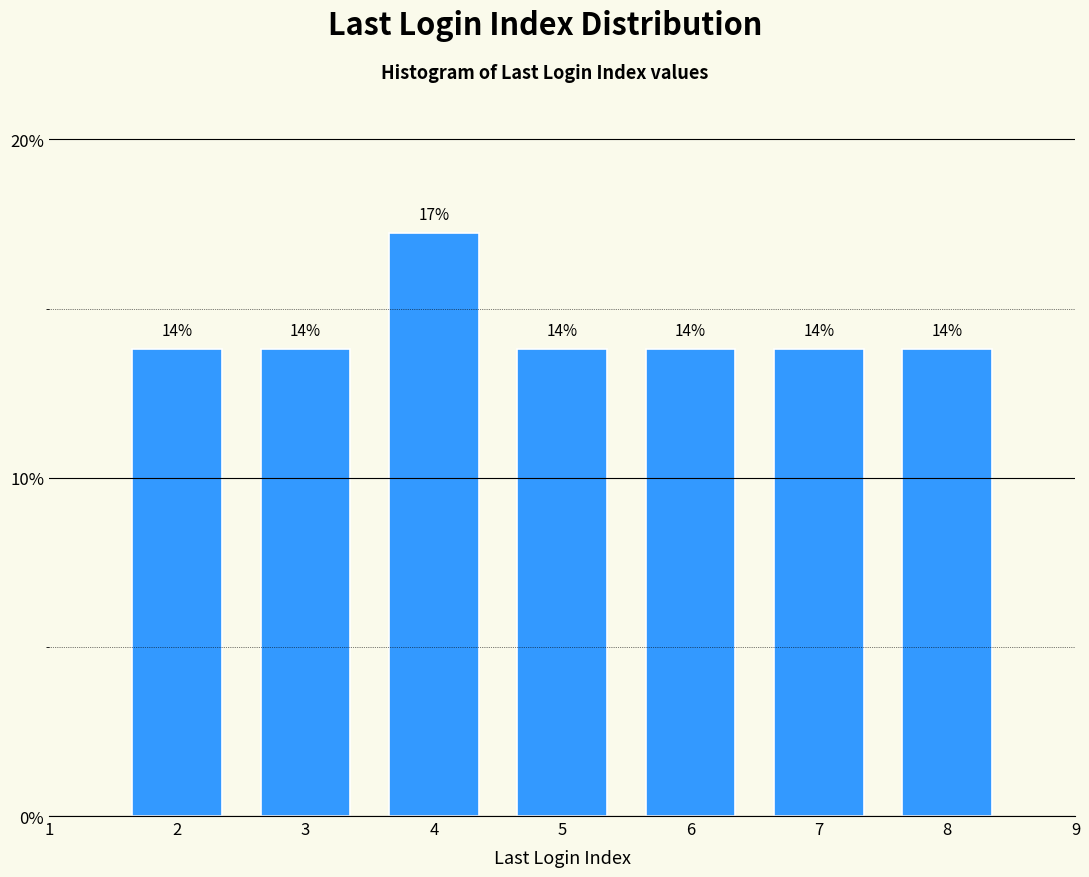

Does the chart contain any negative values?

No